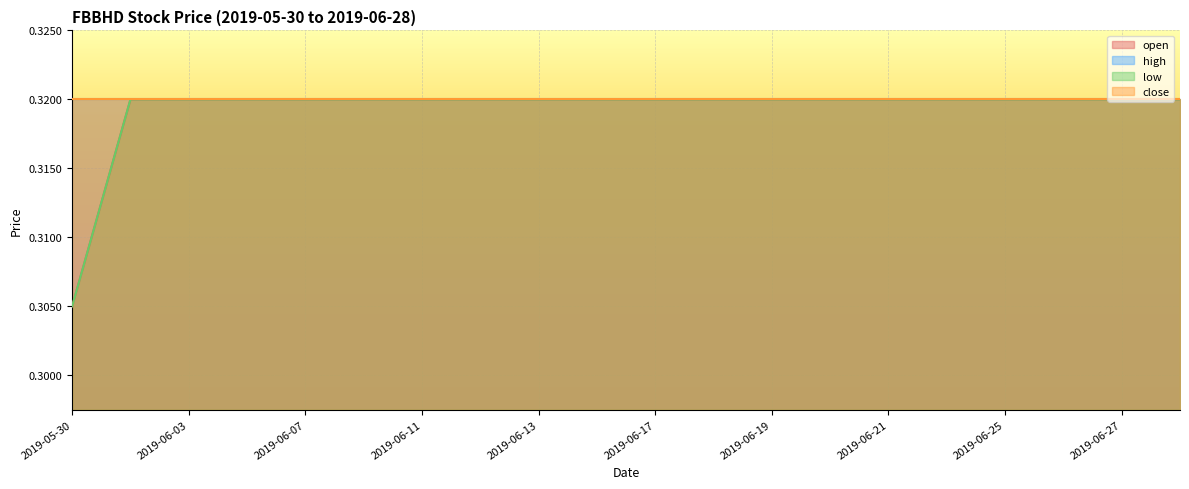

Does the chart display data point markers on the line(s)?

No